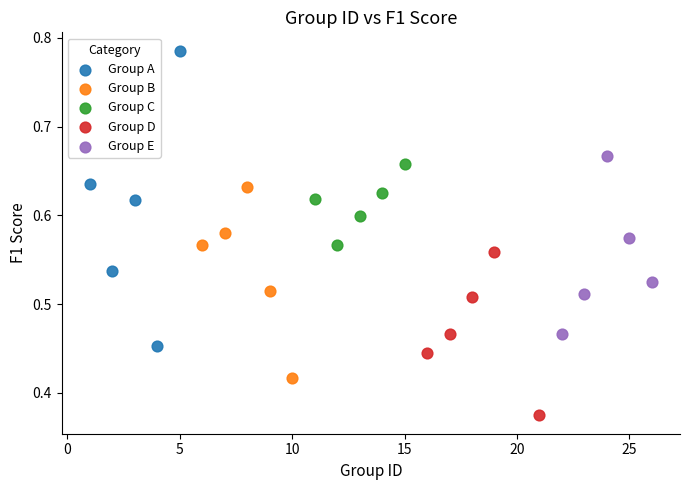

Which series has the widest spread of Y values?

Group A